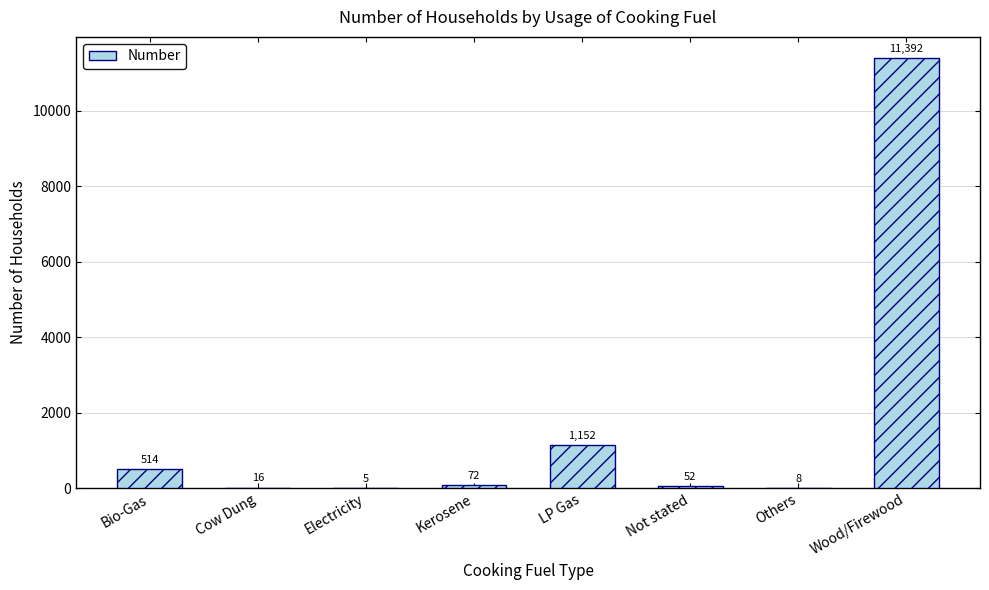

What is the maximum value shown in the chart?

11392